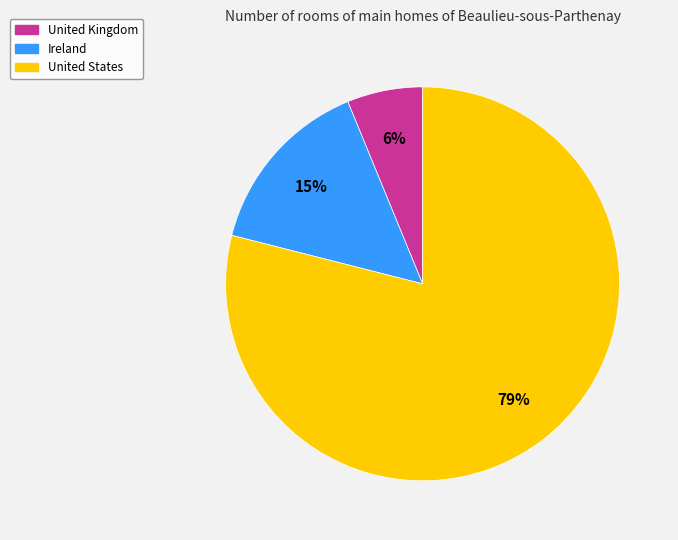

True or false: United States accounts for 88% of the total.

False